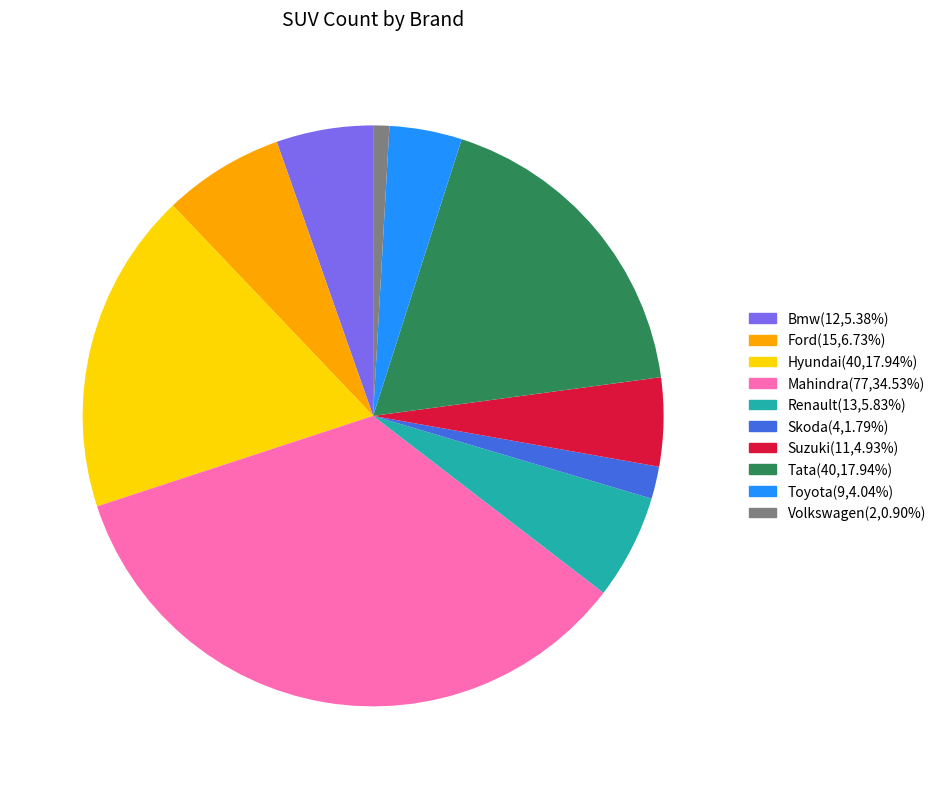

The Volkswagen slice represents 10% of the pie. True or false?

False